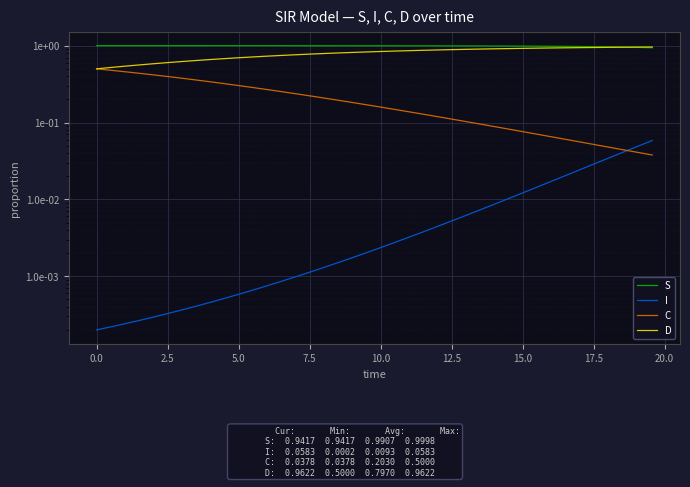

How many series are shown in this chart?

4